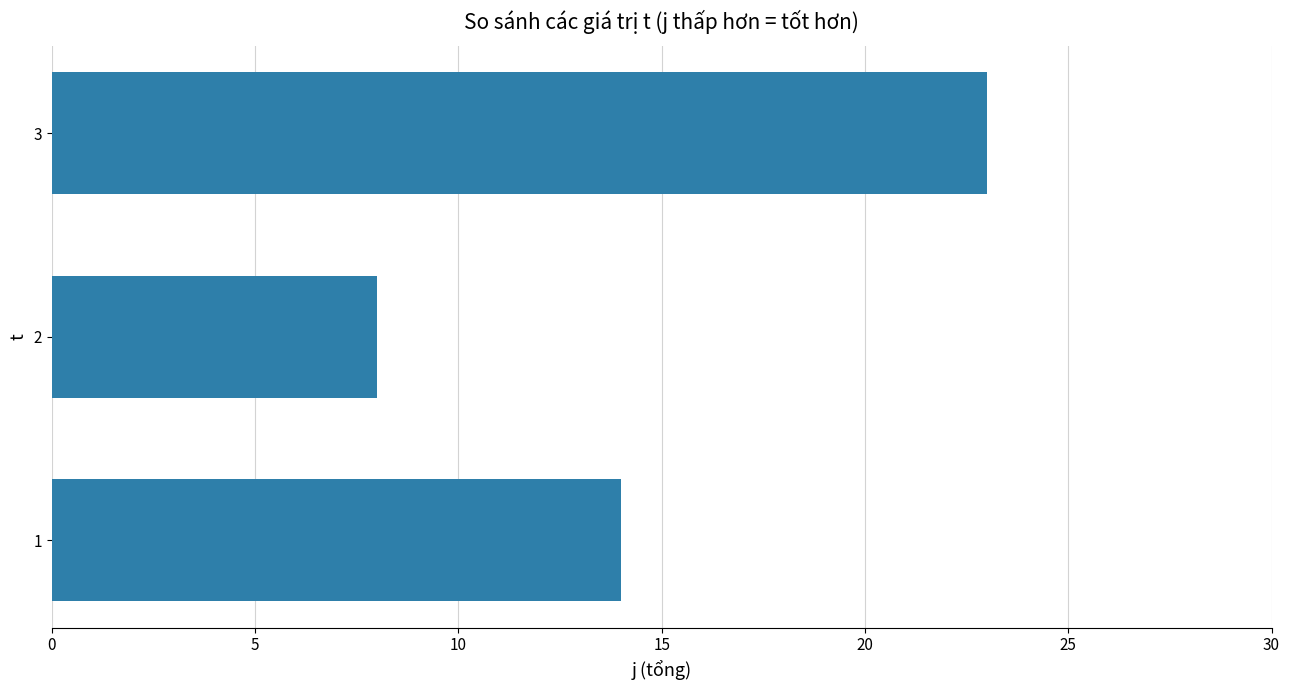

Reading bottom to top, transcribe all the data shown in this chart.

1=14	2=8	3=23